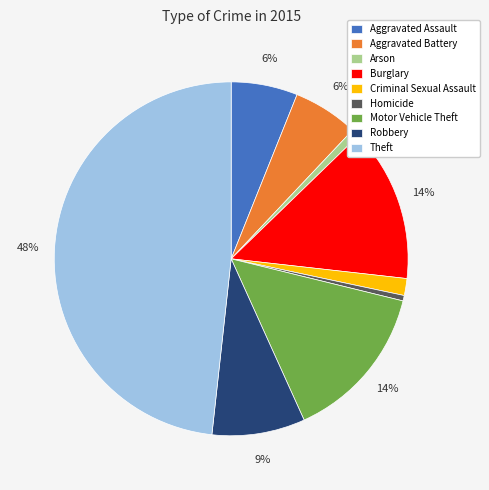

To the nearest percent, what is the combined percentage of Arson and Aggravated Battery?

7%